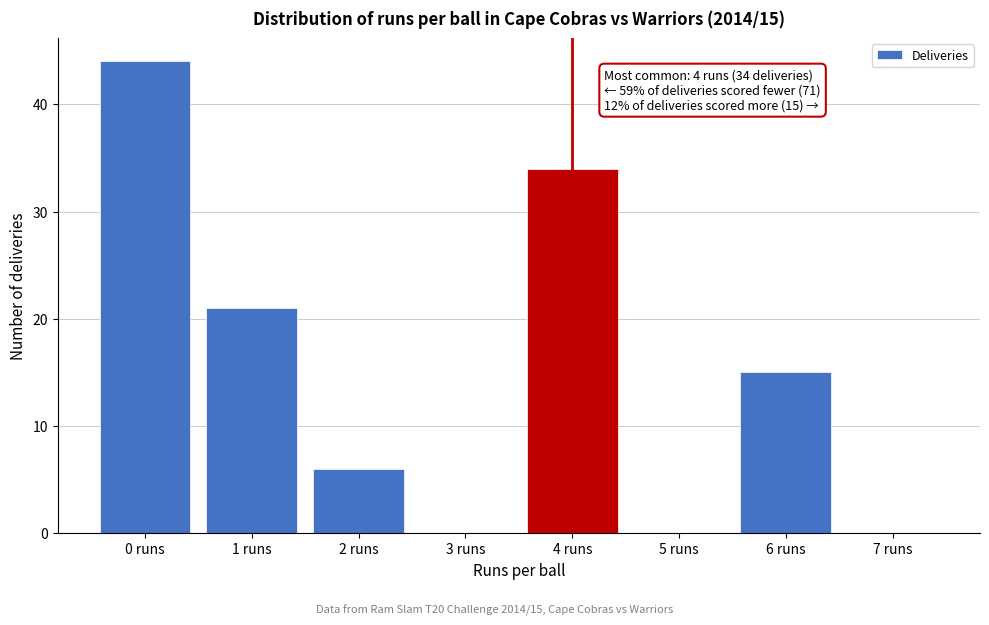

Reading left to right, list all the values displayed in this chart.

0 runs=44	1 runs=21	2 runs=6	3 runs=0	4 runs=34	5 runs=0	6 runs=15	7 runs=0